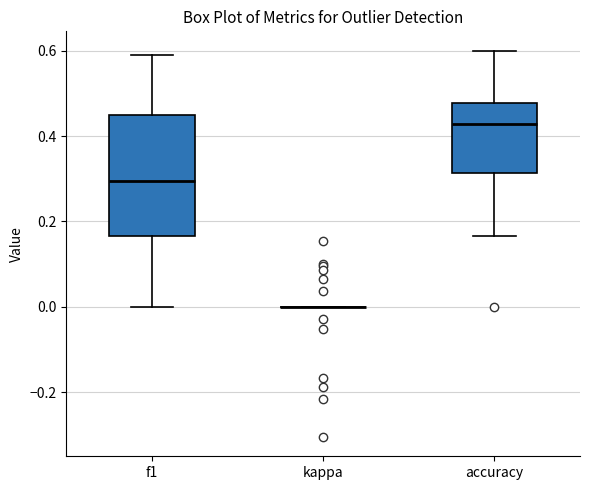

Which box is the tallest, from its lower edge to its upper edge?

f1